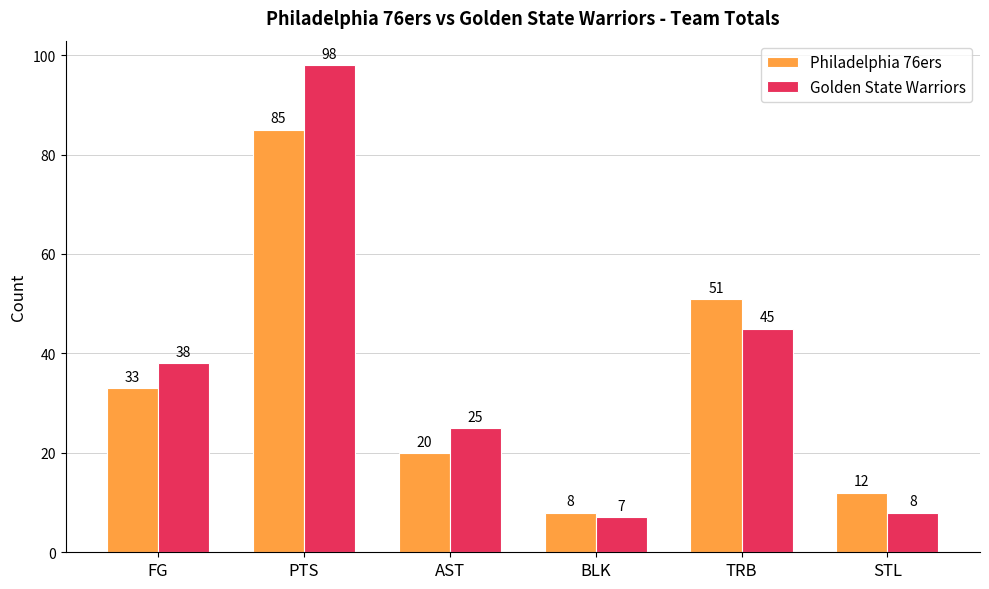

True or false: Philadelphia 76ers has a value of 13 at AST.

False